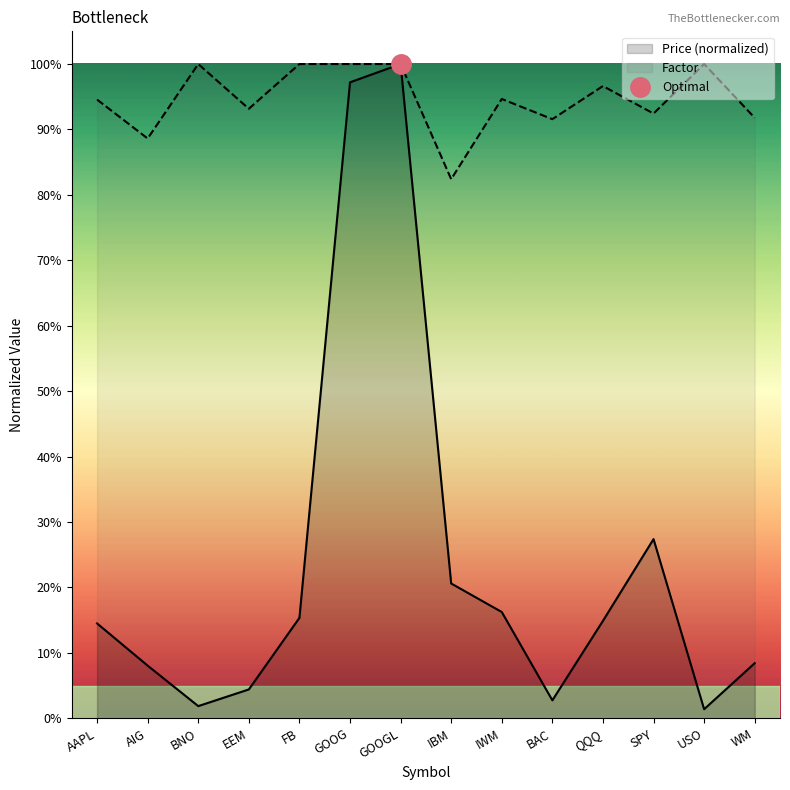

Where is the first local maximum for Price?

GOOGL